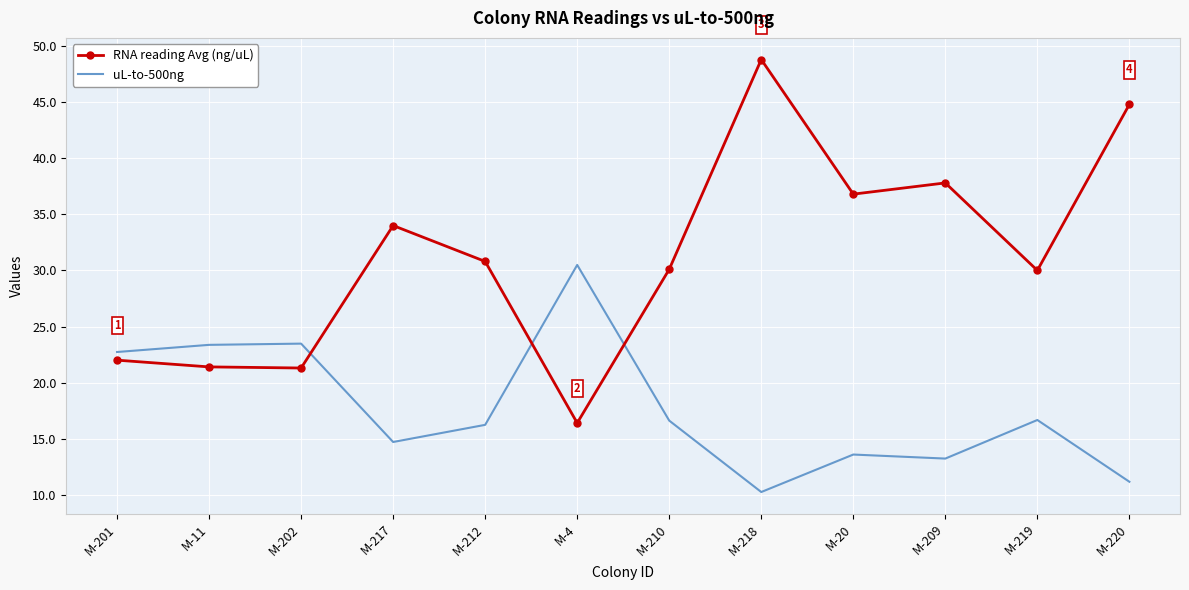

Where do RNA reading Avg (ng/uL) and uL-to-500ng first cross each other?

M-202 and M-217